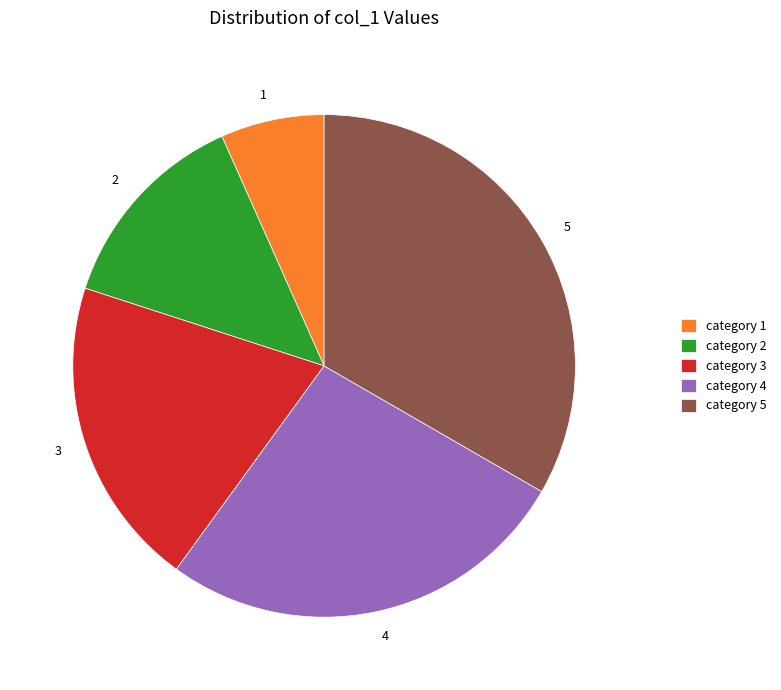

Is it true that 2 is 13% of the pie?

True